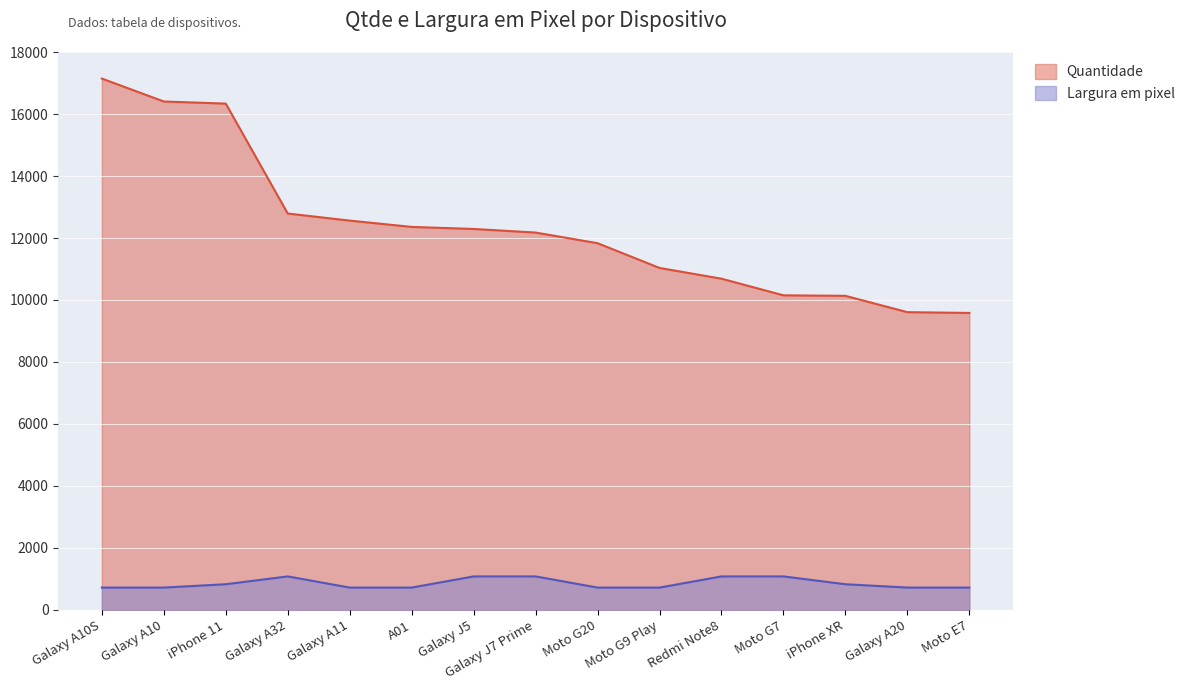

What is the difference between the Quantidade values at Galaxy J5 and Galaxy A10S?

4853